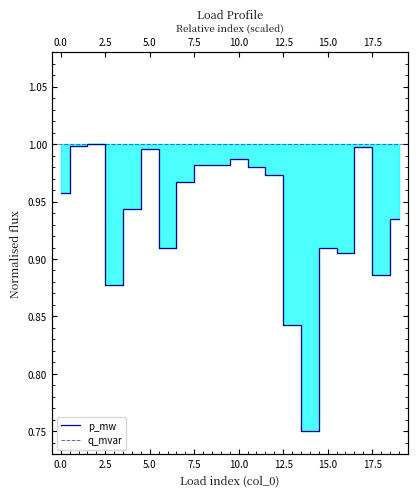

Which series has the largest range (max minus min)?

p_mw